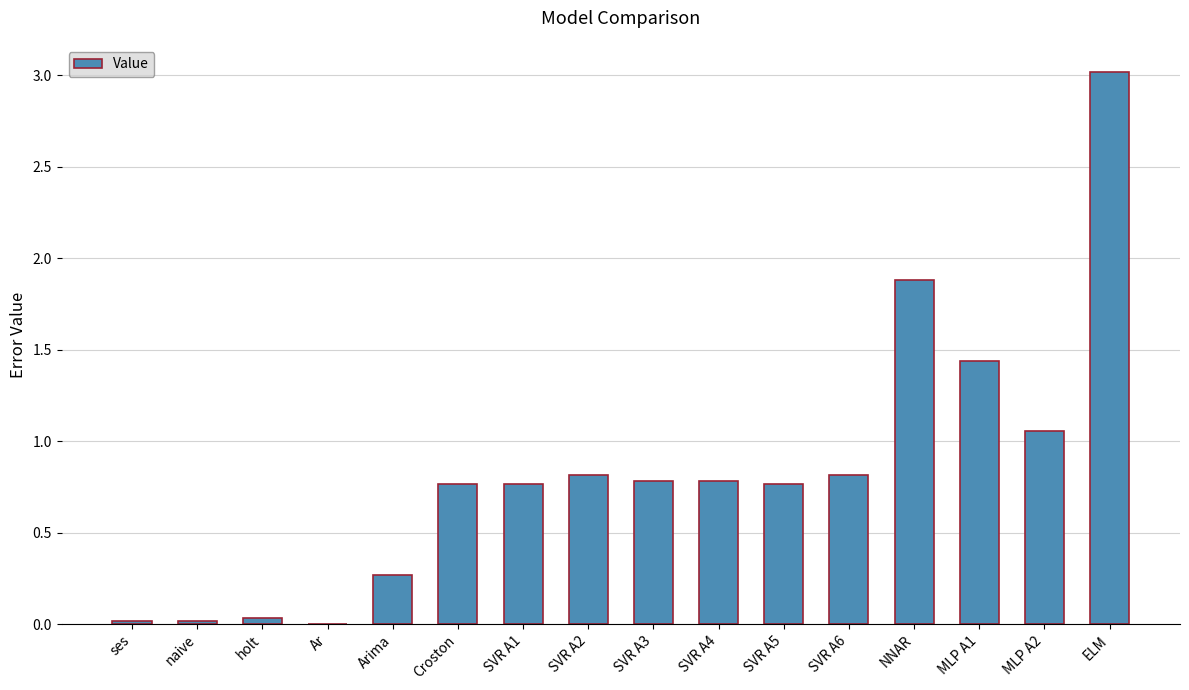

The chart shows a value of 1.4 at SVR A5. True or false?

False